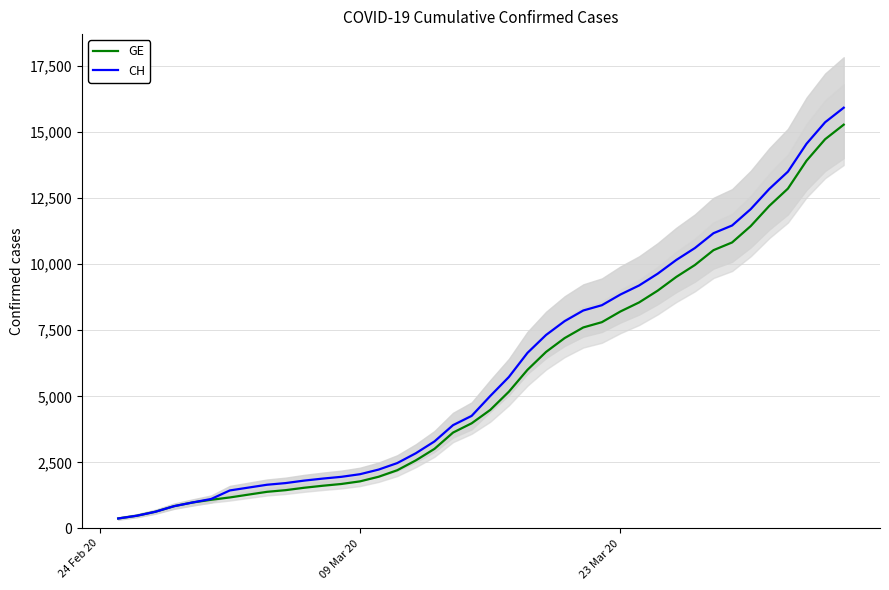

What is the maximum value for CH?

15926